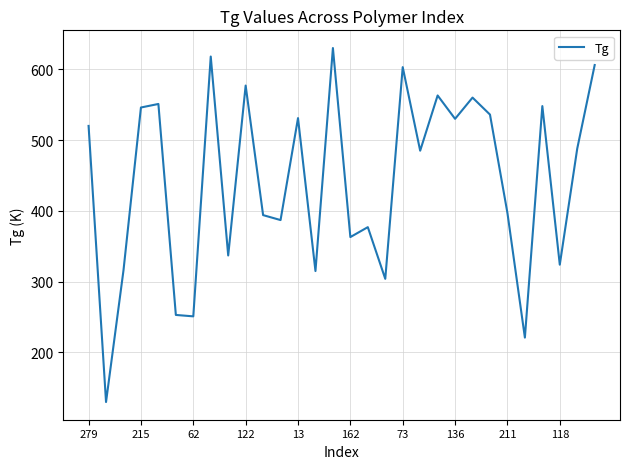

What is the minimum value shown in the chart?

130